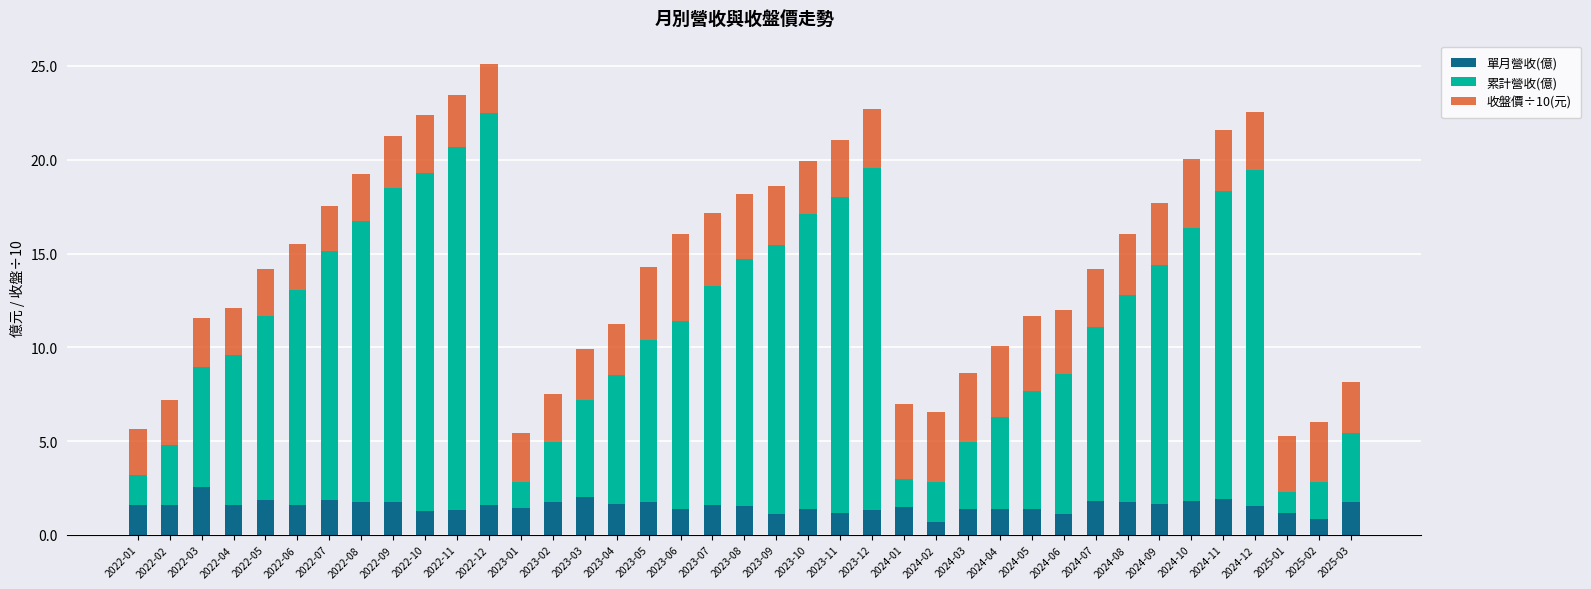

What is the sum of the 單月營收(億) values at 2023-11 and 2022-02?

2.8